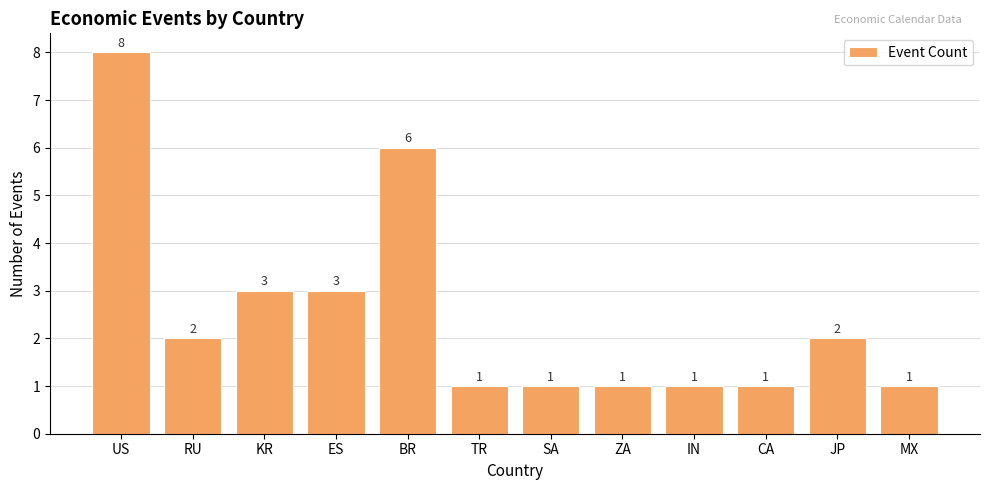

Where does the data first go above 2?

US